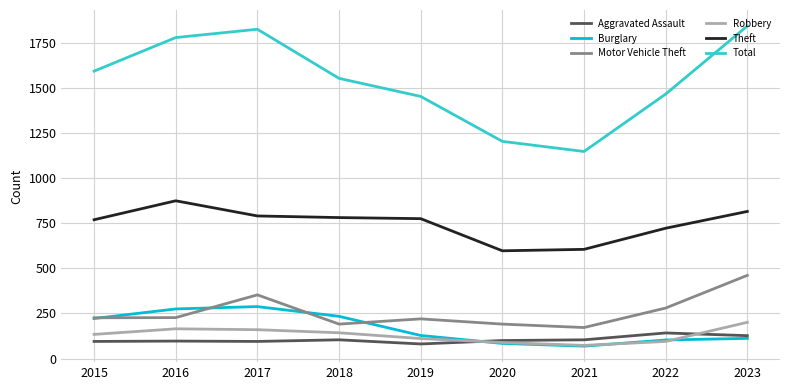

True or false: Total and Robbery cross at least once.

False